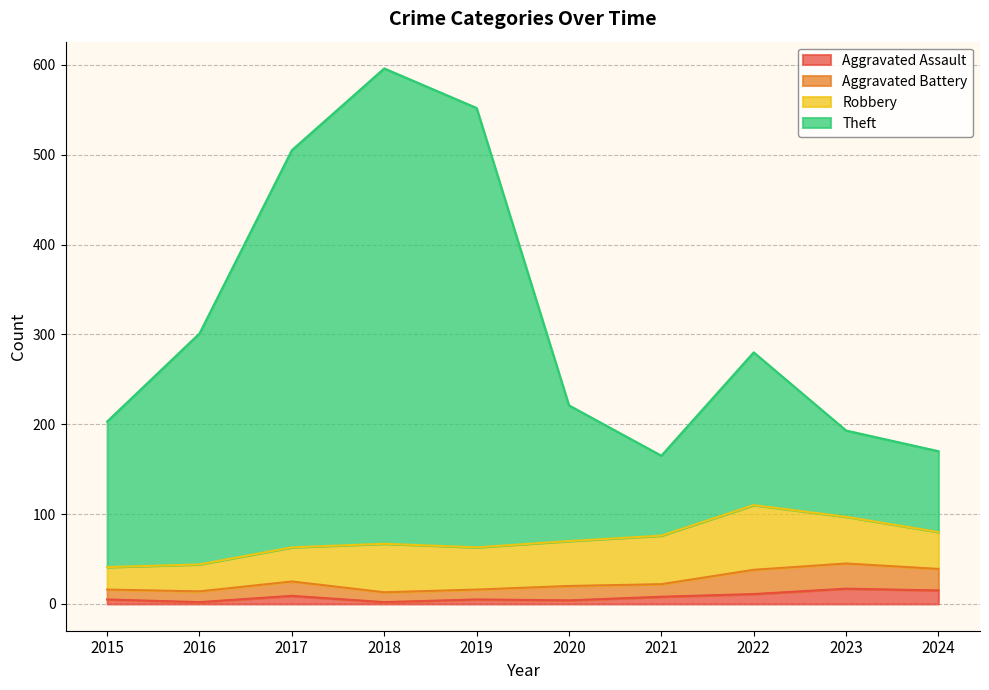

What is the approximate value of Aggravated Assault at 2024, to the nearest 5?

15